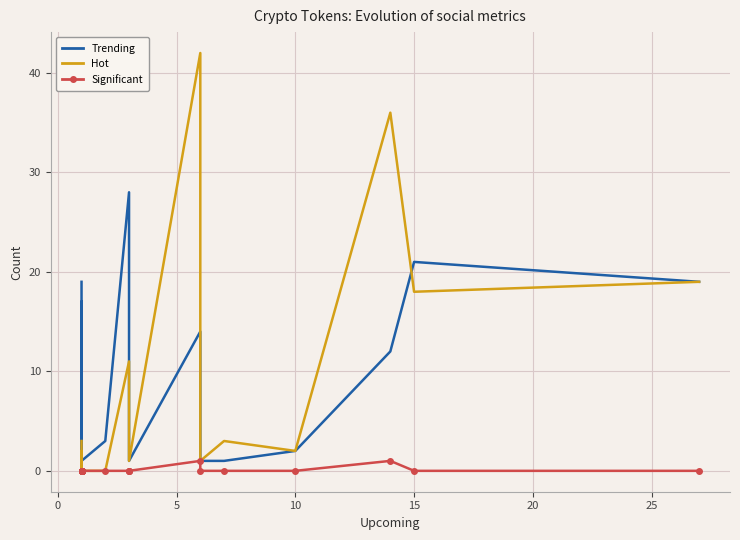

At how many categories does at least one series exceed 8?

7